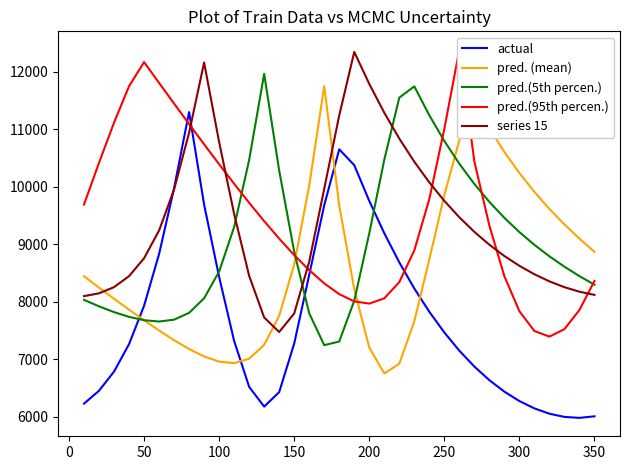

Is it true that pred.(5th percen.) equals 9187.6 at 200?

True